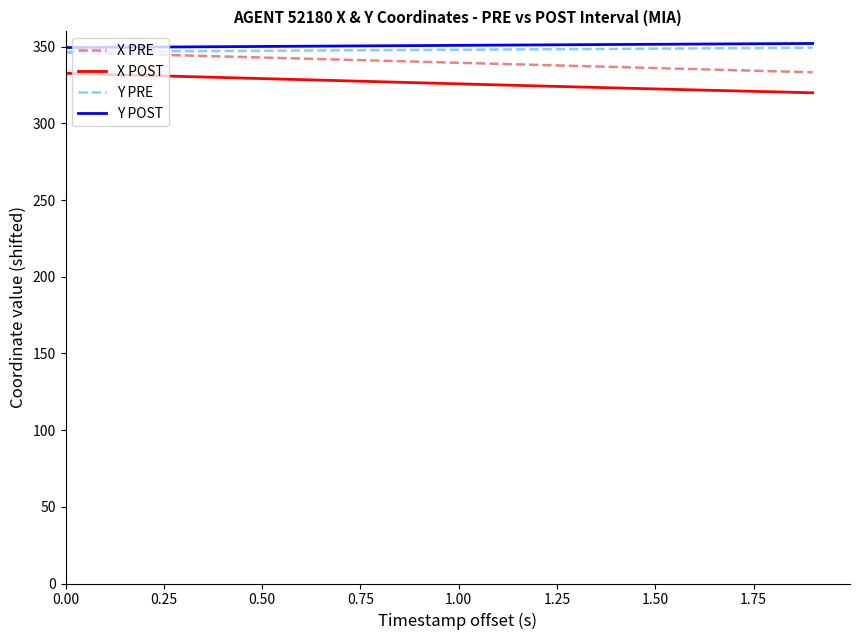

What is the minimum value for Y POST?

349.5